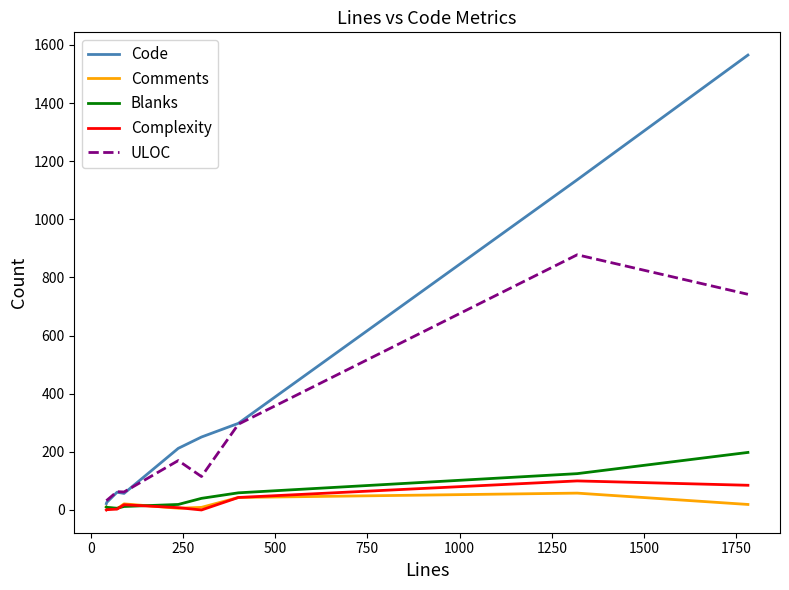

Which series has the largest total across all categories?

Code